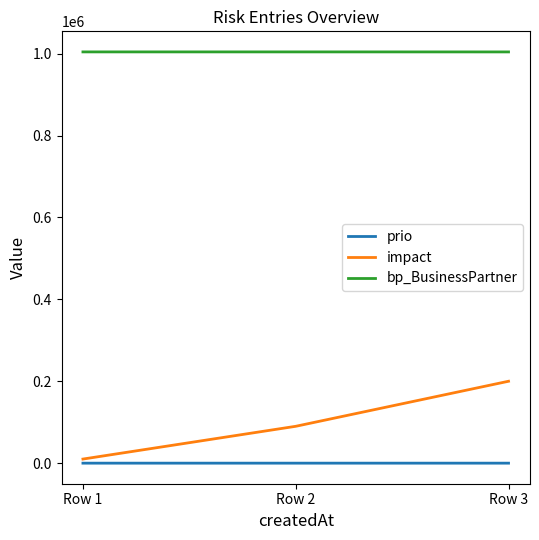

Which series has the widest spread of values?

impact